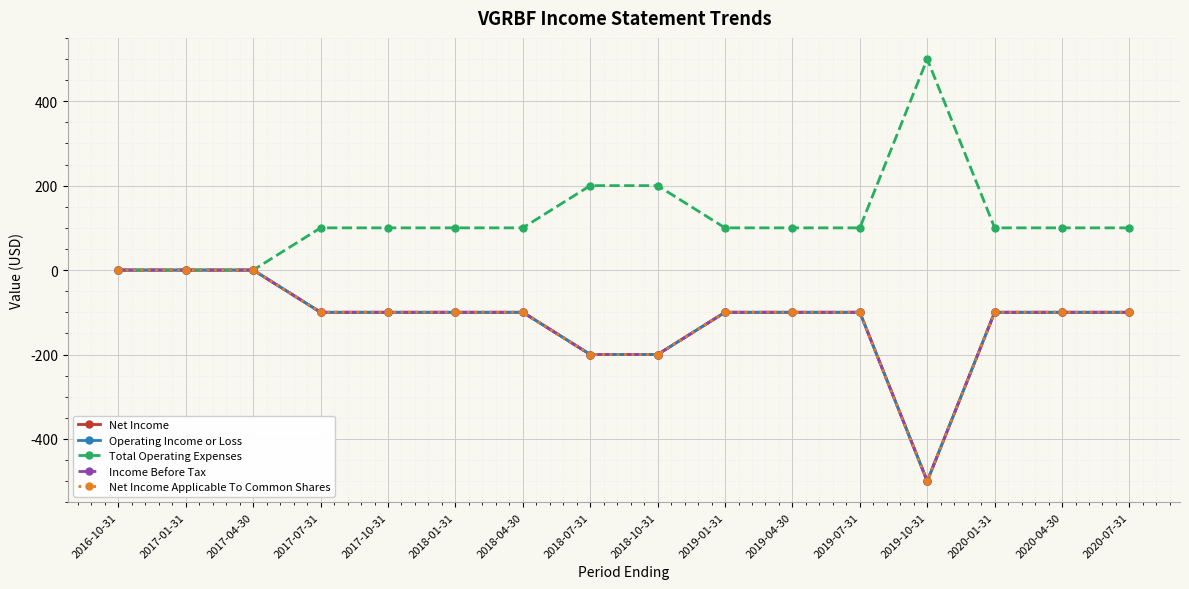

Reading left to right, transcribe all the data shown in this chart.

Net Income: 0	0	0	-100	-100	-100	-100	-200	-200	-100	-100	-100	-500	-100	-100	-100
Operating Income or Loss: 0	0	0	-100	-100	-100	-100	-200	-200	-100	-100	-100	-500	-100	-100	-100
Total Operating Expenses: 0	0	0	100	100	100	100	200	200	100	100	100	500	100	100	100
Income Before Tax: 0	0	0	-100	-100	-100	-100	-200	-200	-100	-100	-100	-500	-100	-100	-100
Net Income Applicable To Common Shares: 0	0	0	-100	-100	-100	-100	-200	-200	-100	-100	-100	-500	-100	-100	-100